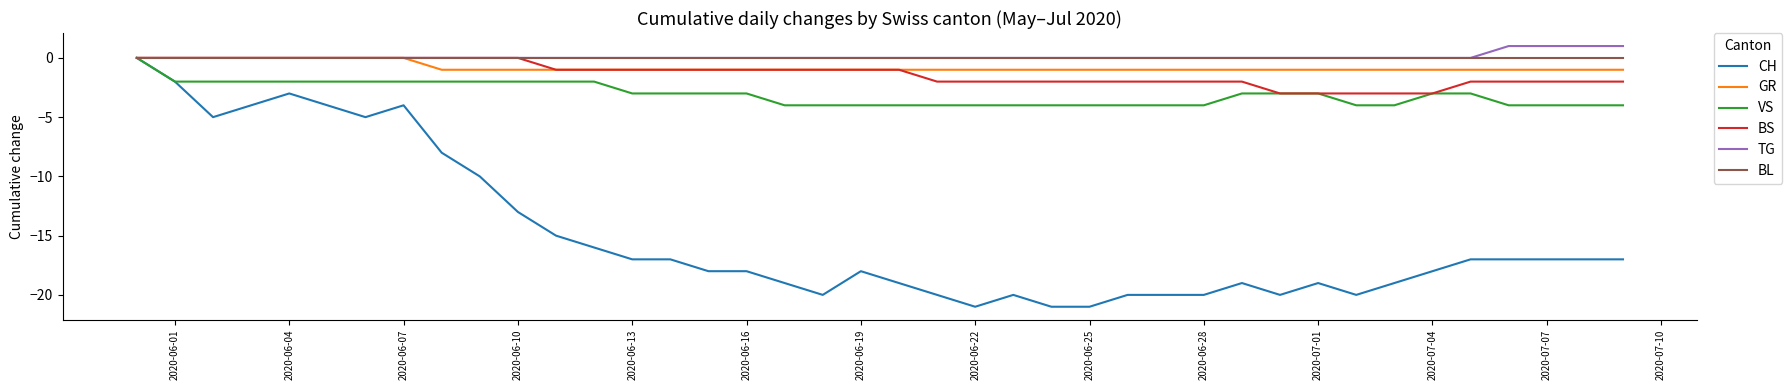

What is the smallest value displayed?

-21